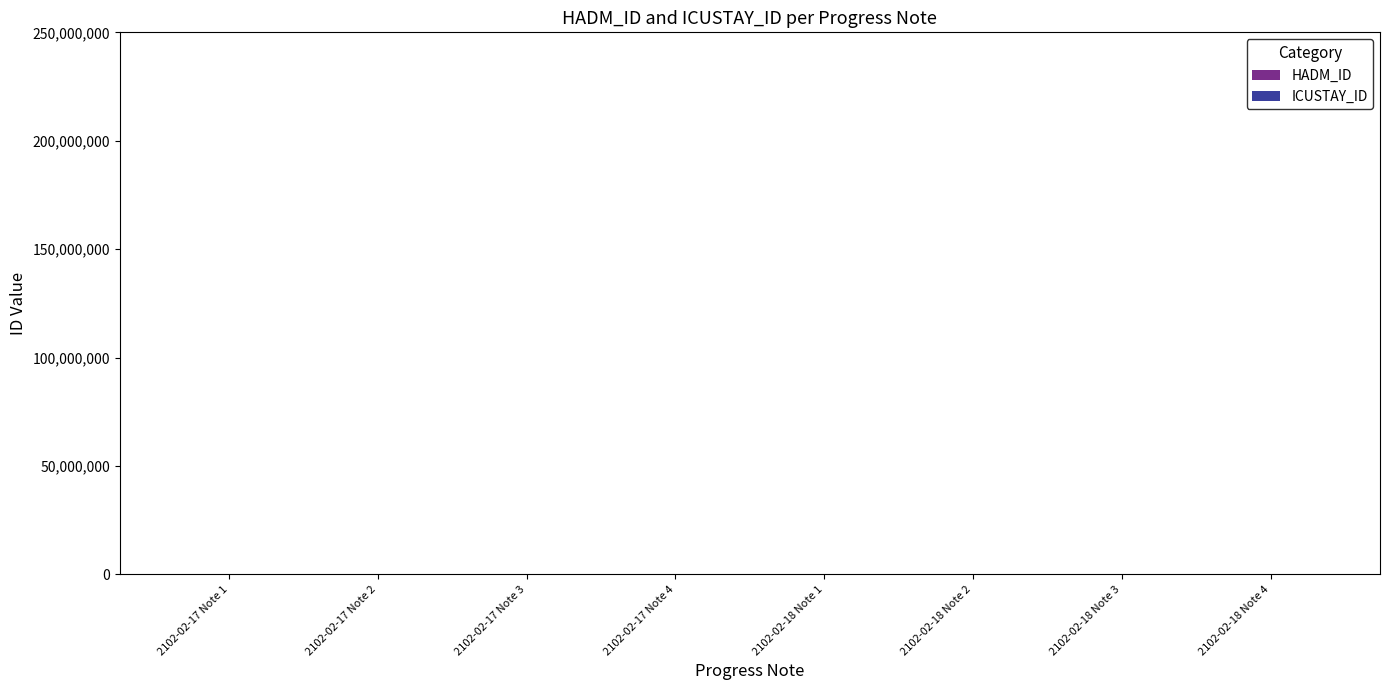

What is the smallest value displayed?

184983